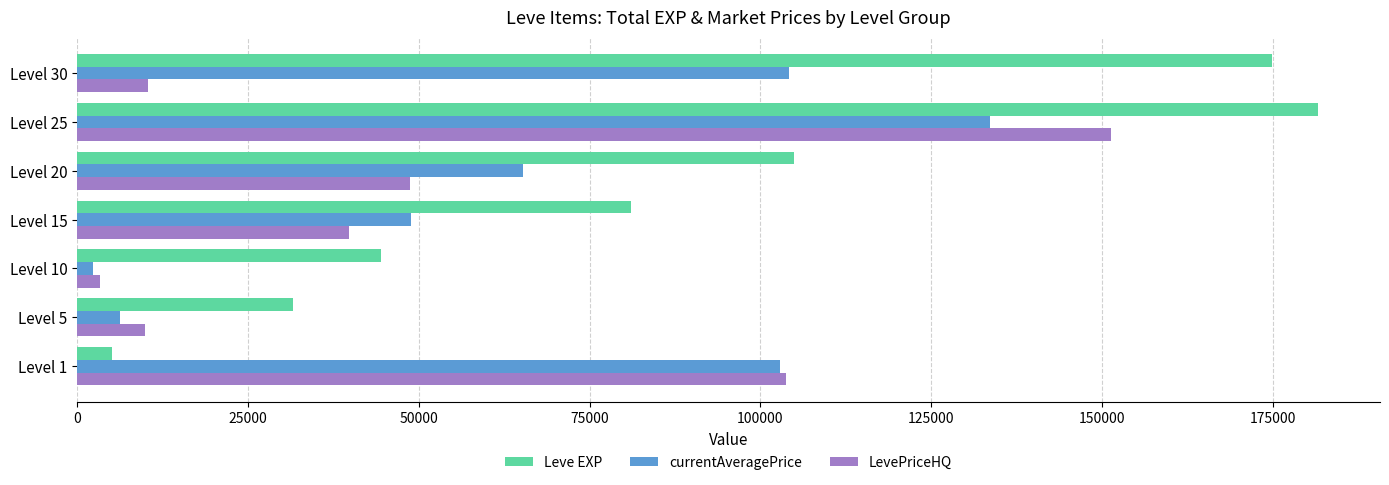

What is the highest value of the currentAveragePrice series?

133659